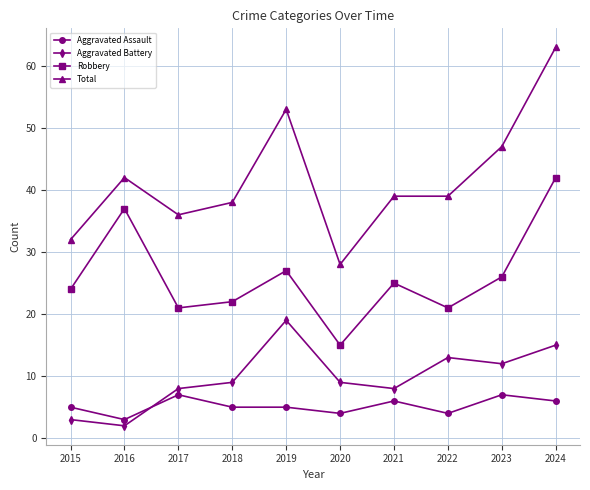

What is the maximum value shown in the chart?

63